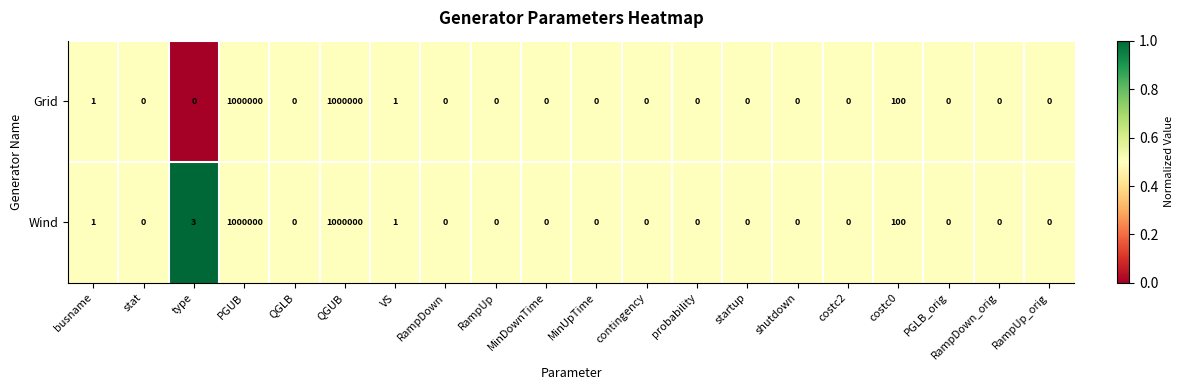

The Wind series shows 1 at VS. True or false?

True